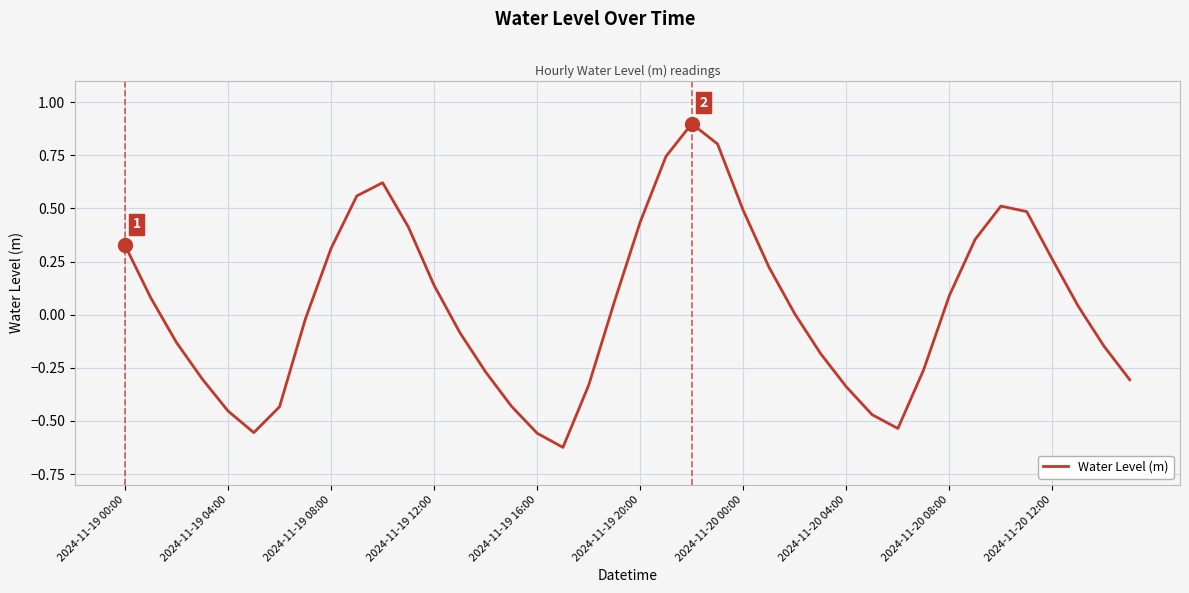

What is the difference between the maximum and minimum values?

1.5